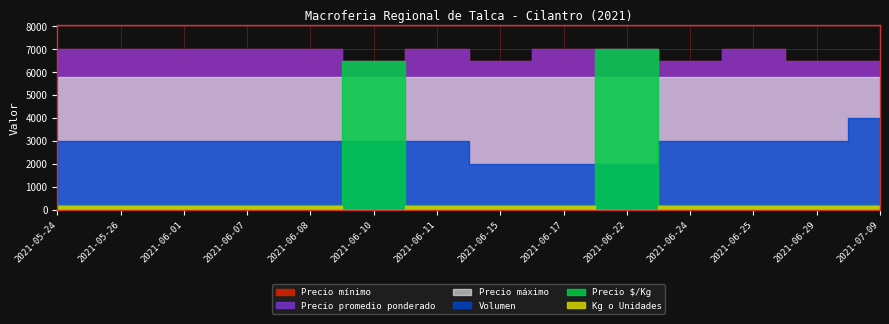

Between 2021-05-26 and 2021-07-09, which series saw the biggest shift?

Precio mínimo